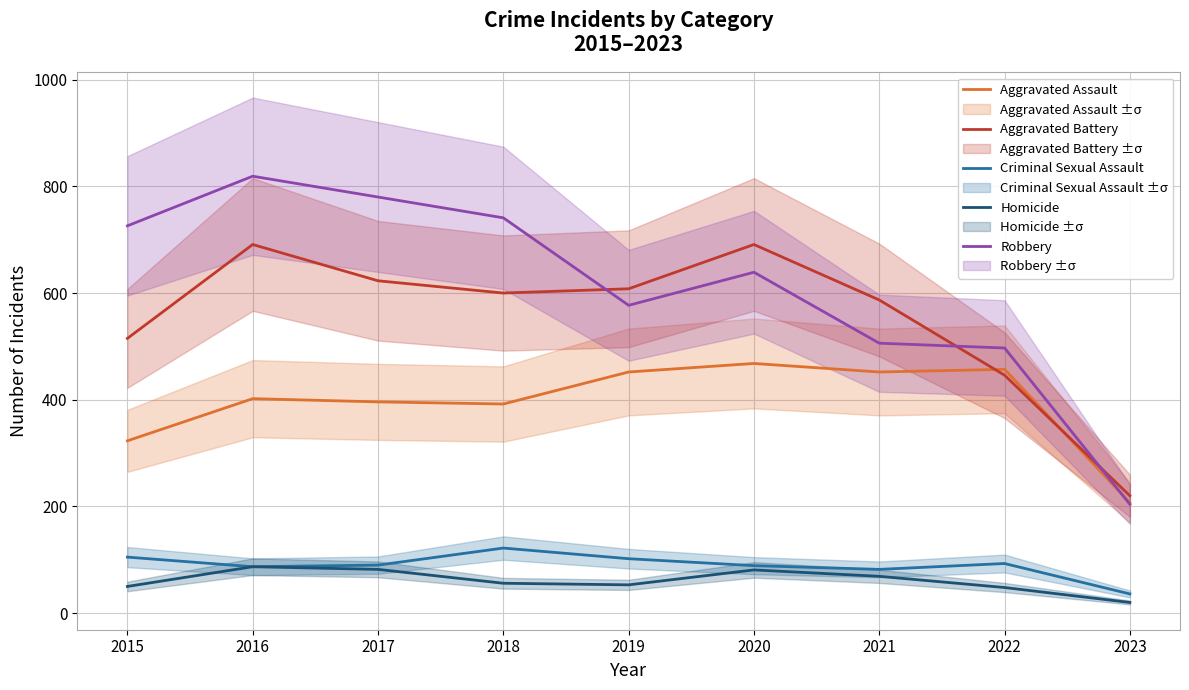

Where is the first local minimum for Aggravated Assault?

2018